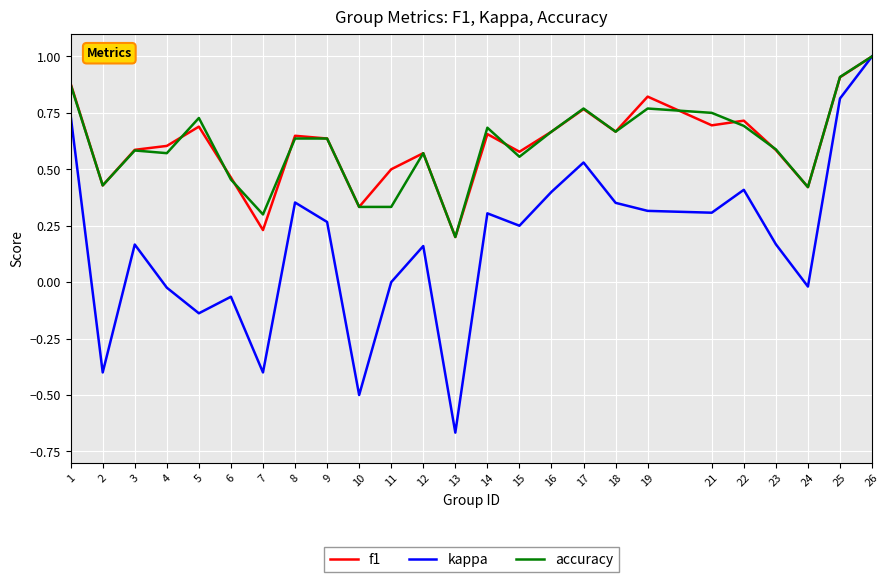

What is the total value across all series at 5?

1.3